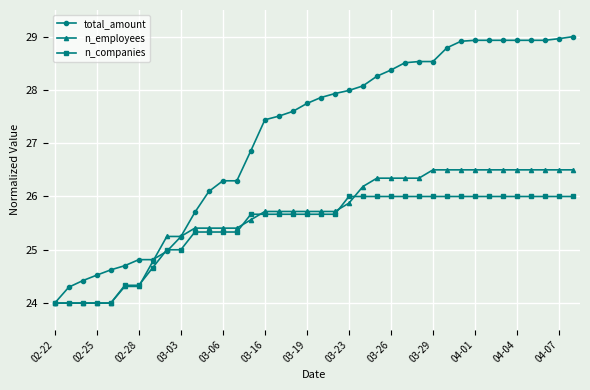

At how many categories does at least one series exceed 27?

23